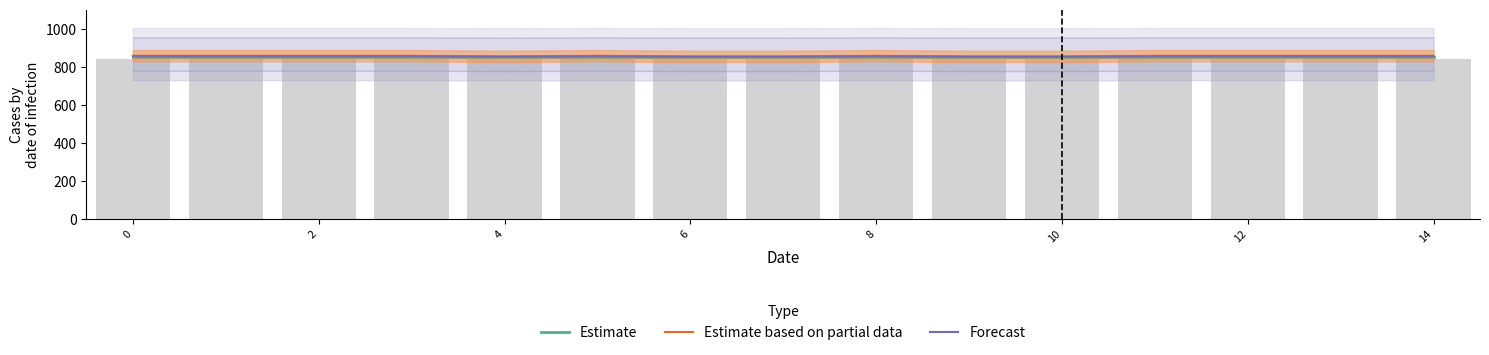

How many data points in Estimate based on partial data are above 857?

10